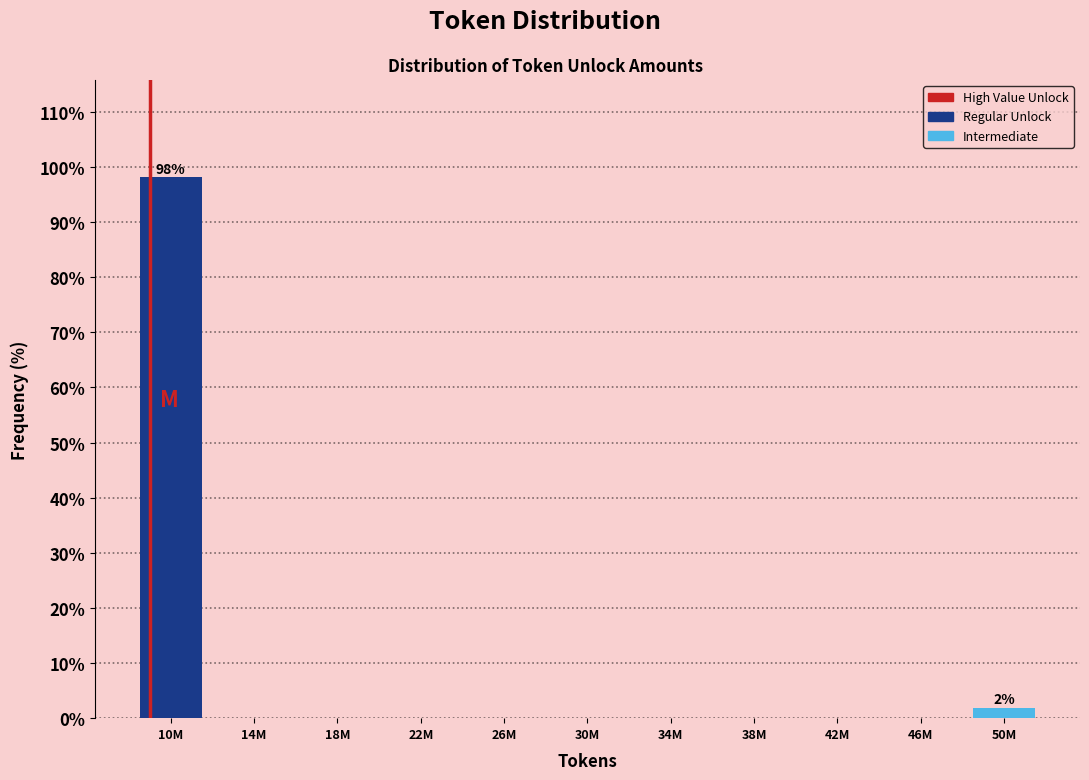

Reading right to left, what are all the values shown in this chart?

50M=1.9	46M=0.0	42M=0.0	38M=0.0	34M=0.0	30M=0.0	26M=0.0	22M=0.0	18M=0.0	14M=0.0	10M=98.1